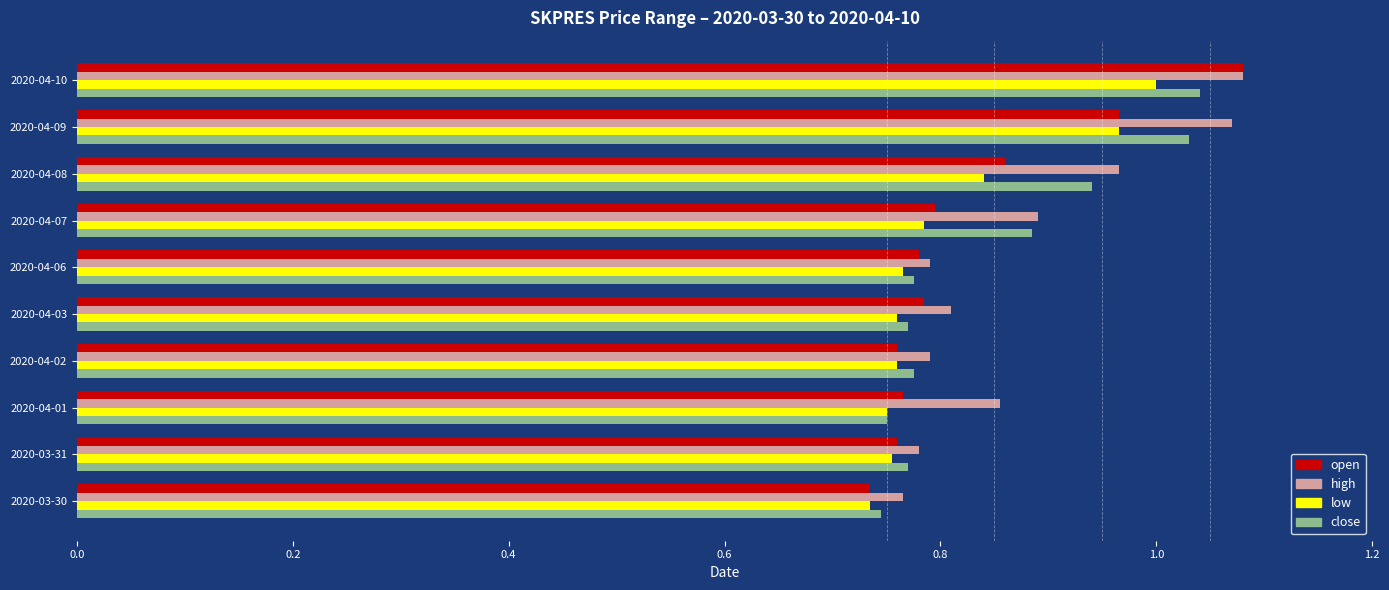

What is the total value across all series at 2020-04-07?

3.4